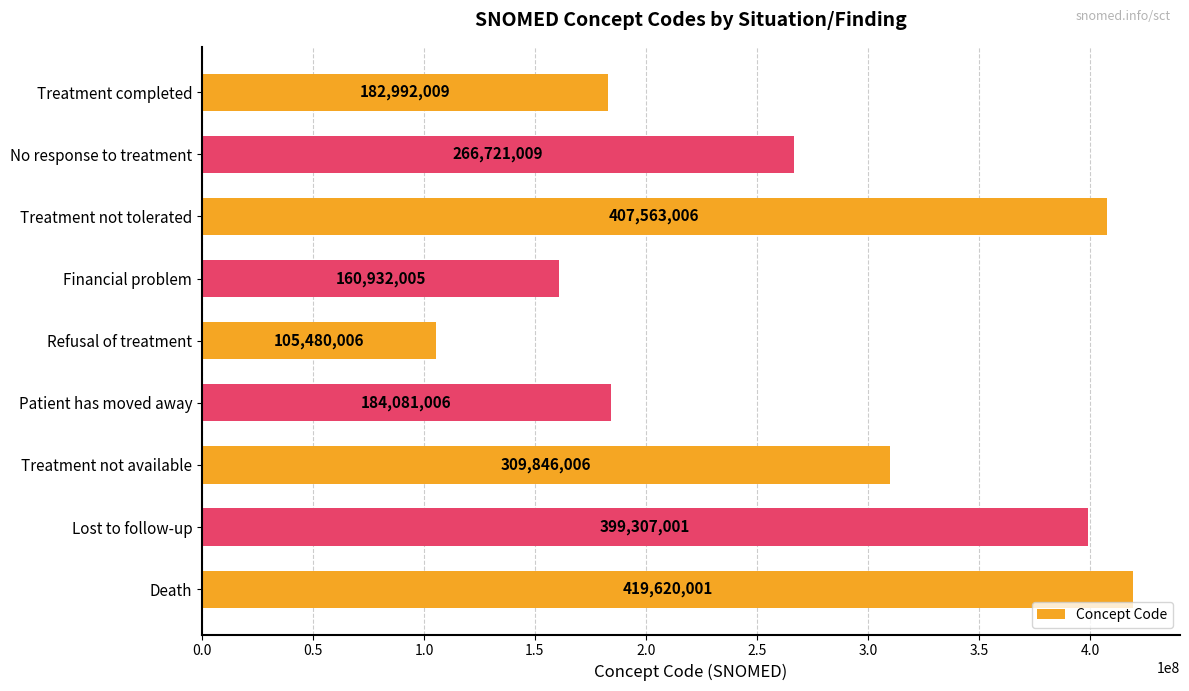

What is the sum of all values?

2436542049